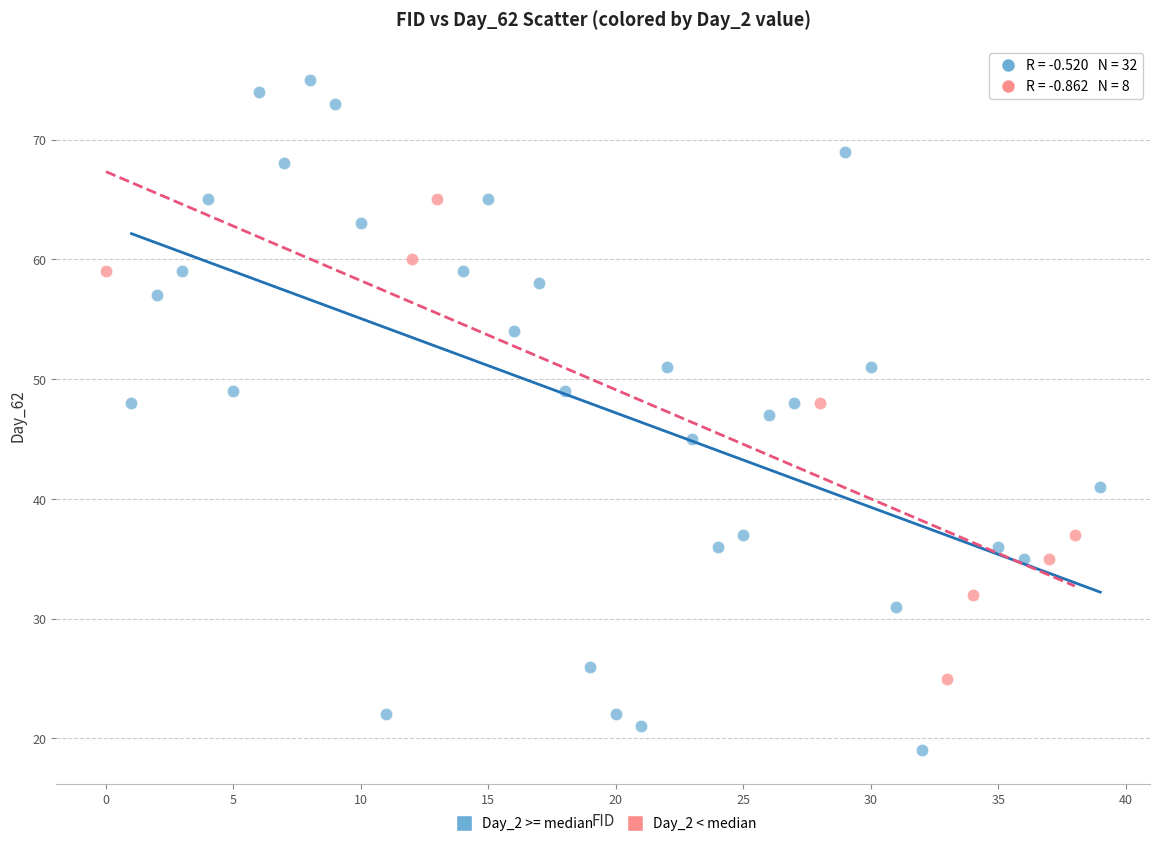

Which series reaches the maximum Y coordinate?

Day_2 >= median